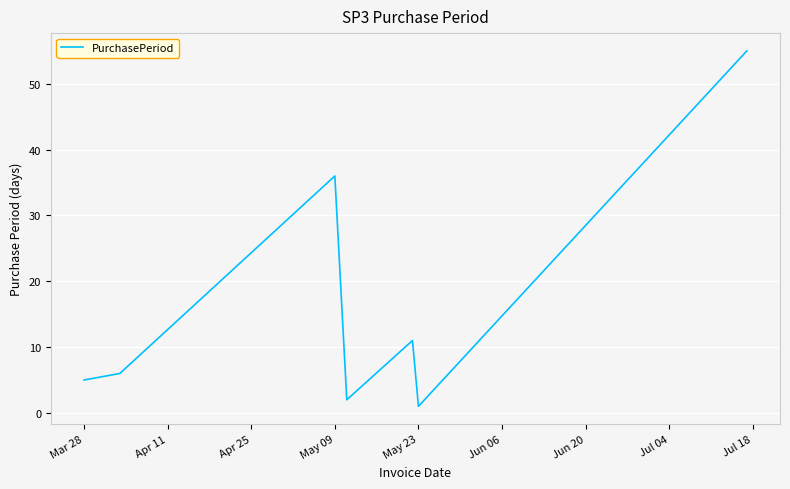

True or false: the data has more than 0 interior local peaks.

True